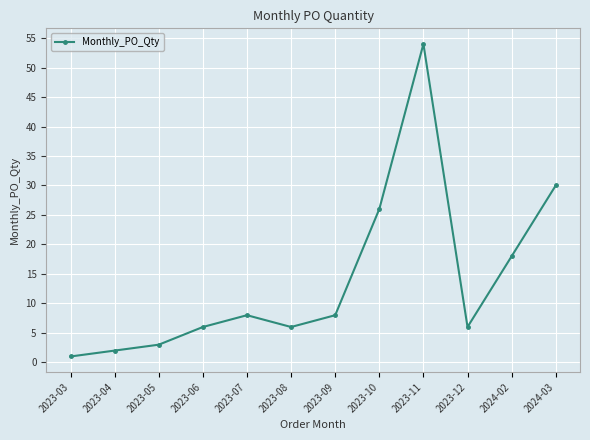

True or false: the data shows 18 at 2024-02.

True